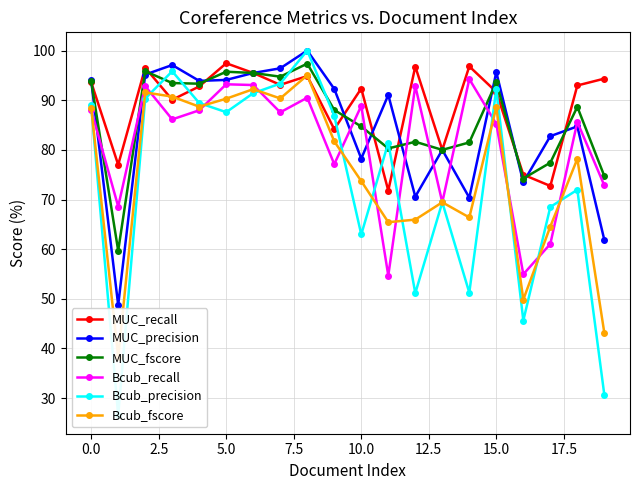

After their last crossing, which series has the higher values: MUC_recall or MUC_fscore?

MUC_recall